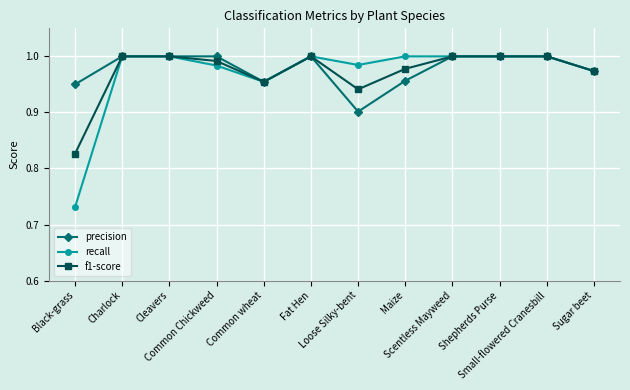

How many distinct data groups are displayed?

3